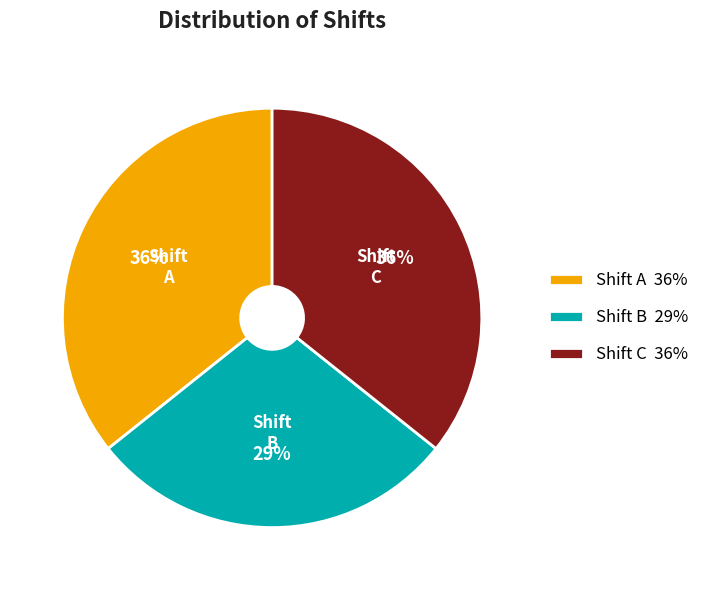

Is there any slice that represents more than half of the pie?

No